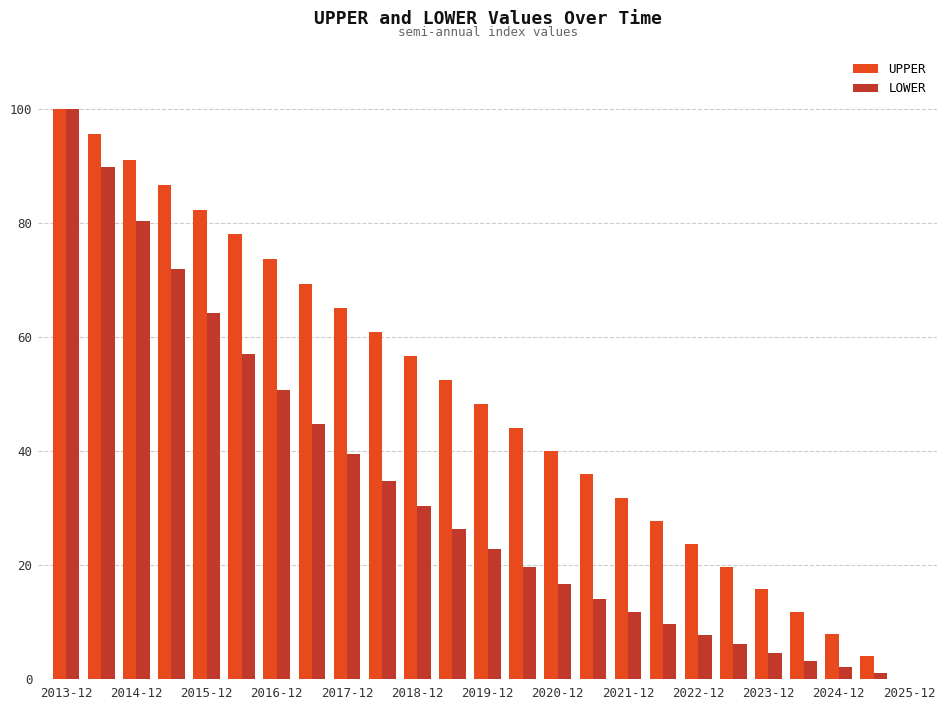

What is the maximum value for UPPER?

100.0